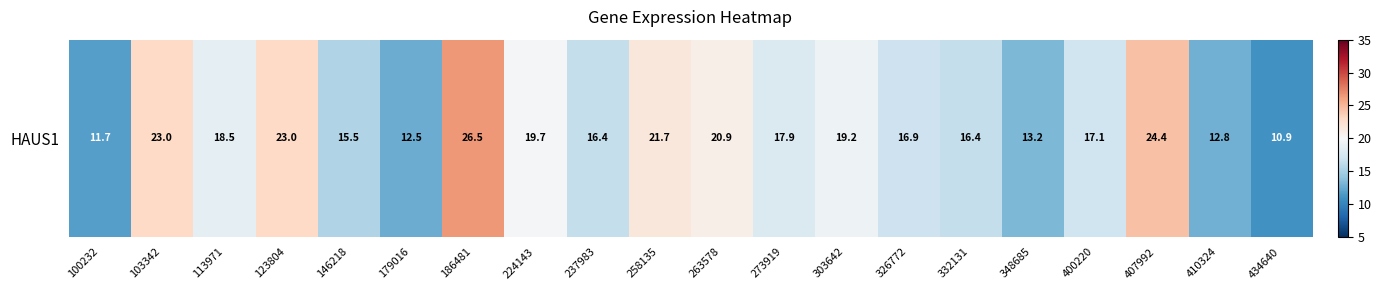

List the labels in order of value, smallest first.

434640, 100232, 179016, 410324, 348685, 146218, 237983, 332131, 326772, 400220, 273919, 113971, 303642, 224143, 263578, 258135, 123804, 103342, 407992, 186481